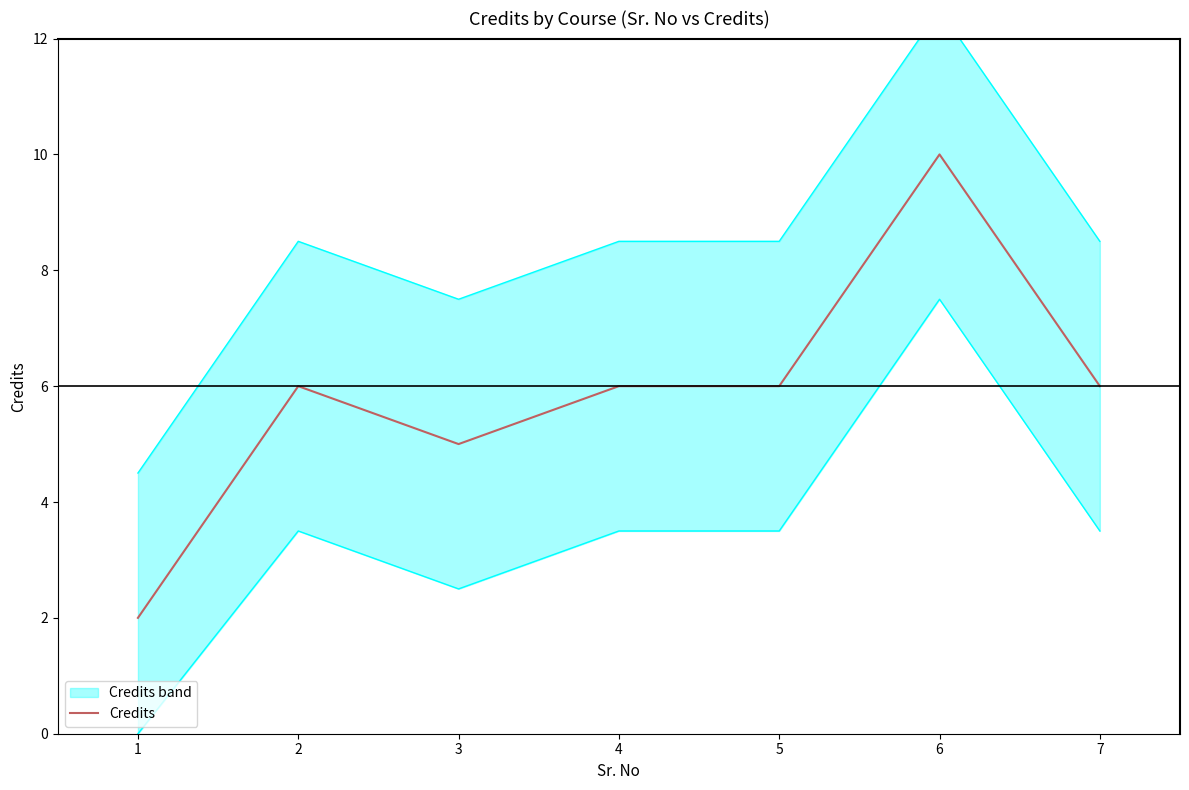

Between 4 and 1, which is larger?

4